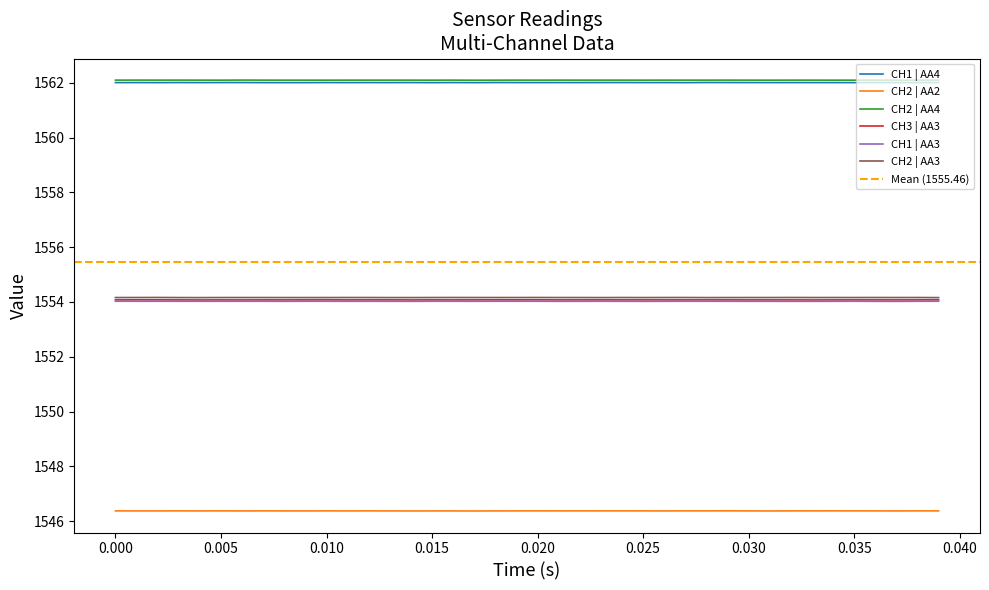

What are all the series names shown in the legend?

CH1 | AA4, CH2 | AA2, CH2 | AA4, CH3 | AA3, CH1 | AA3, CH2 | AA3